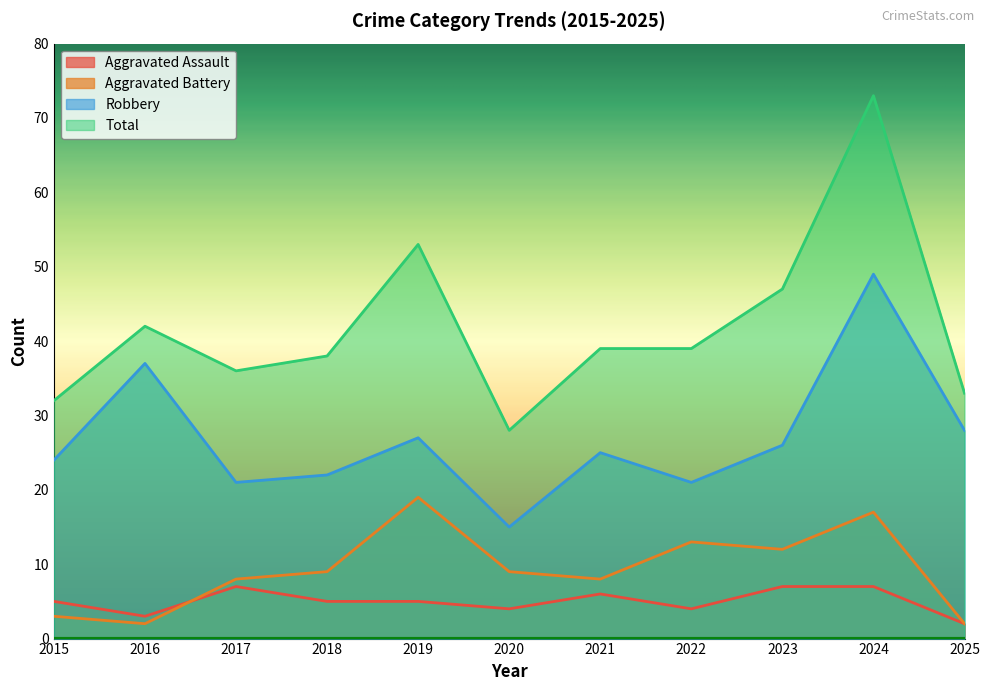

At which category is the sum across all series the highest?

2024